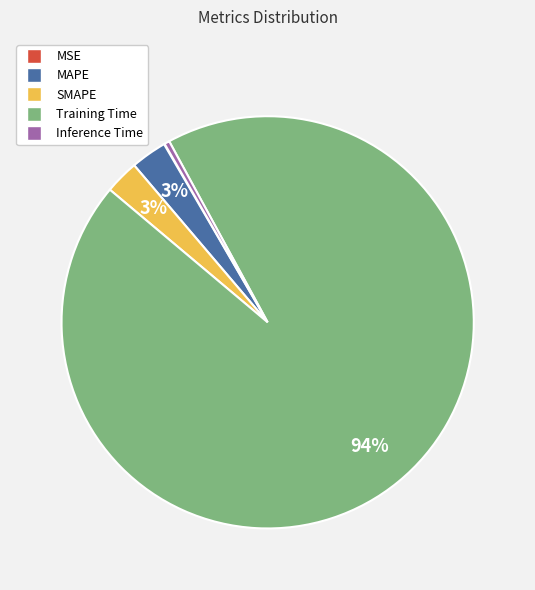

True or false: SMAPE accounts for 3% of the total.

True